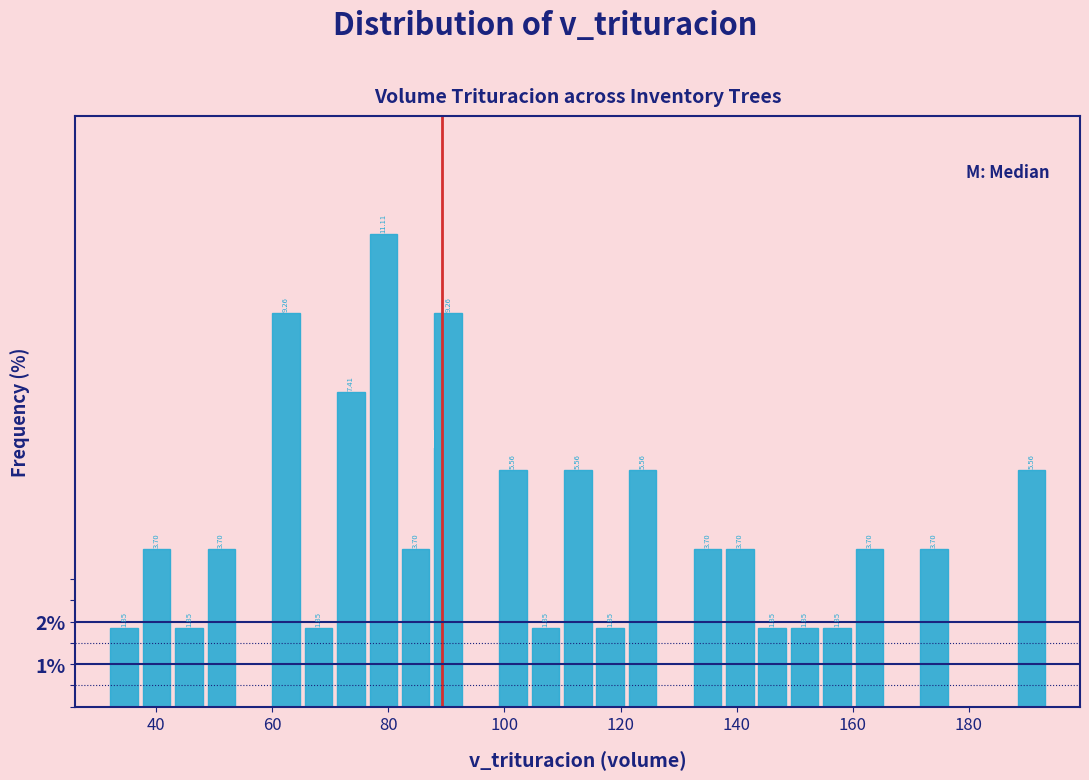

Read against the x-axis, roughly where is the centre of the tallest bar?

80